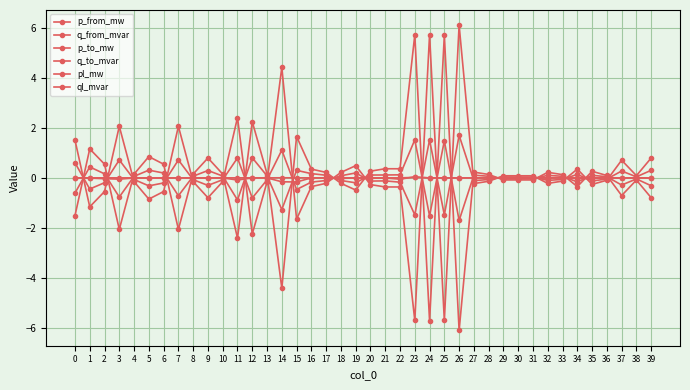

At which label is p_from_mw closest to 0?

29